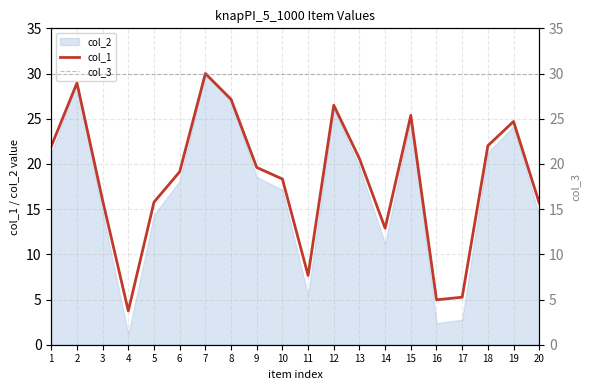

Where is col_1 nearest to the value 16?

3